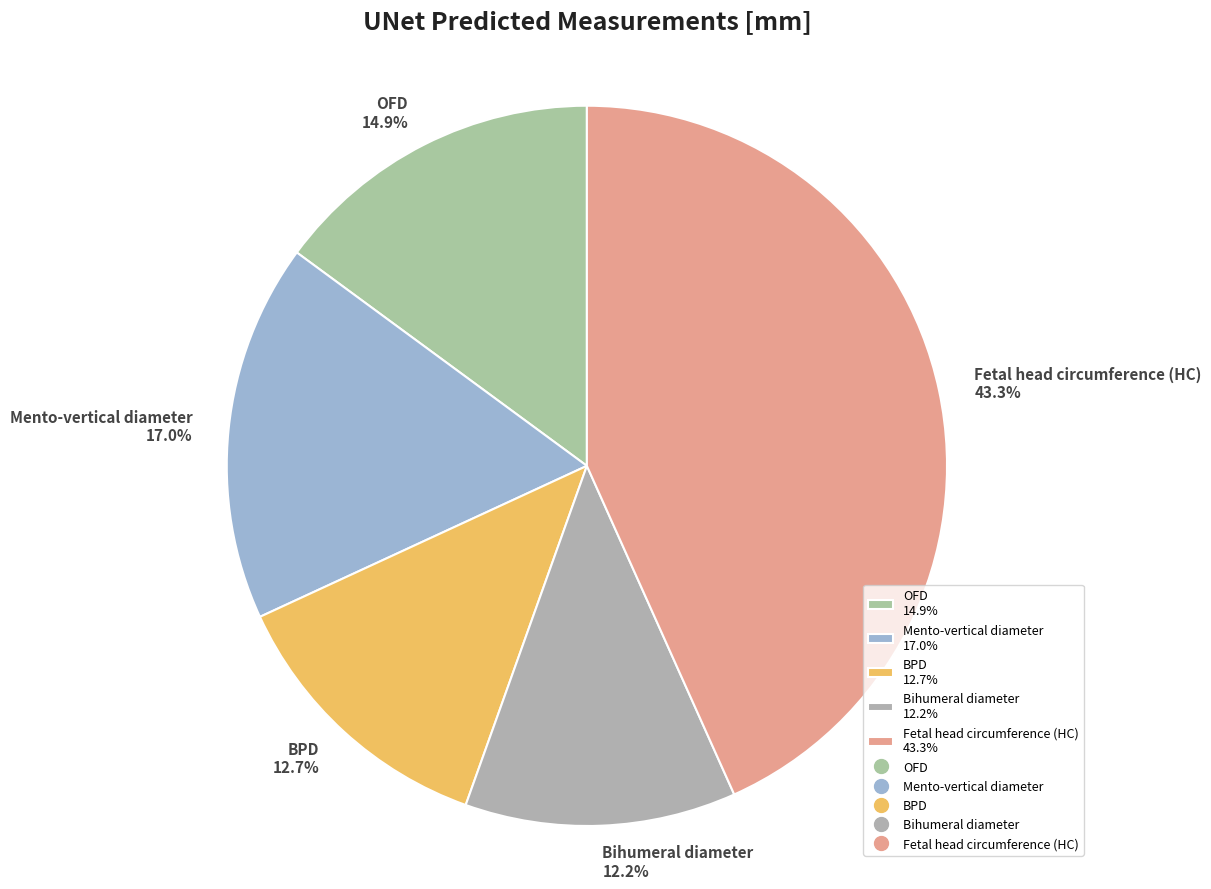

Which has a higher value, OFD 14.9% or Bihumeral diameter 12.2%?

OFD 14.9%